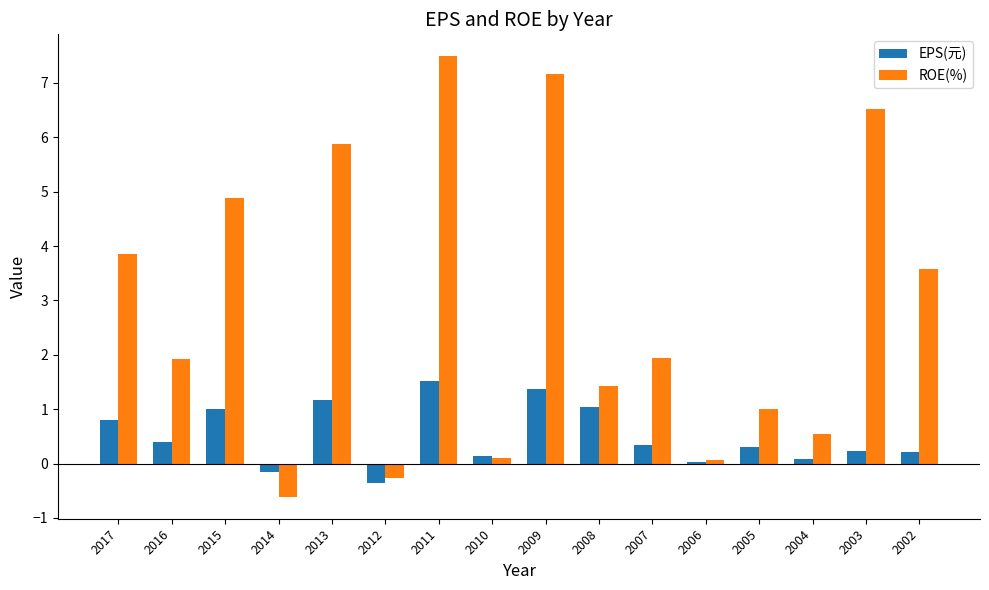

What value does the EPS(元) series have at 2013?

1.2